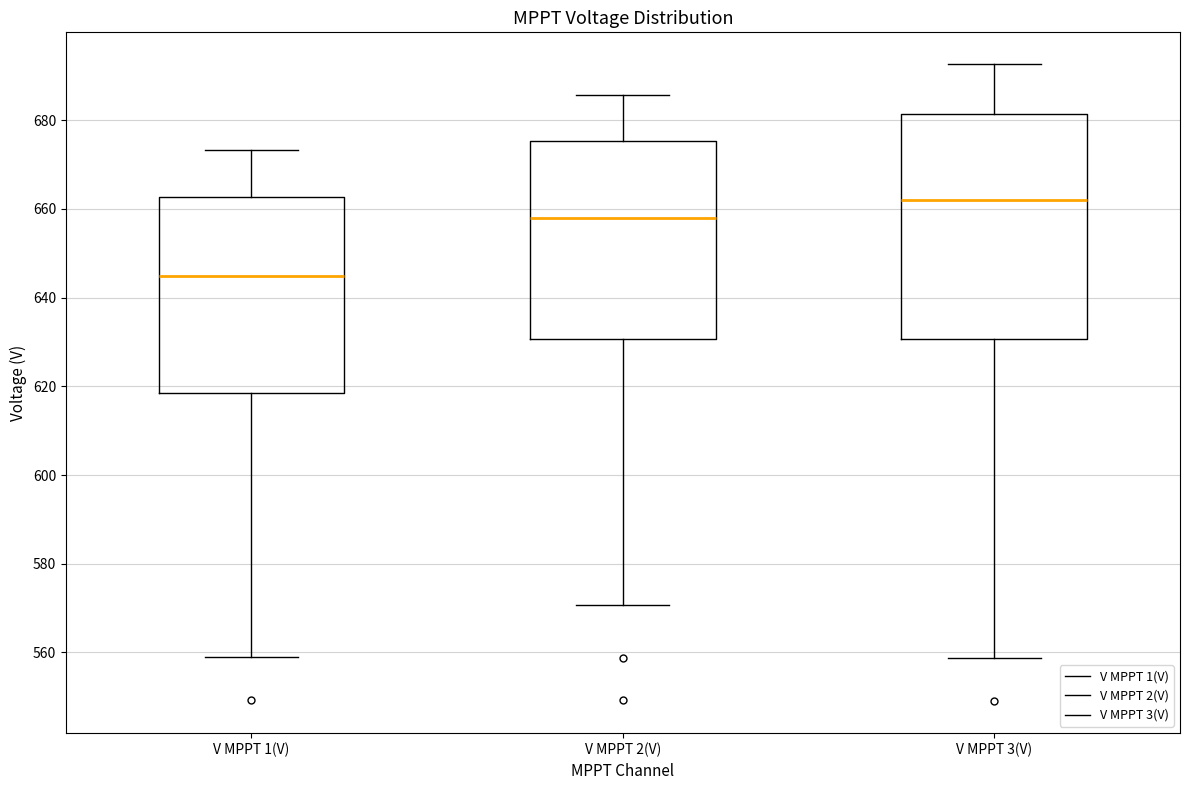

Reading left to right, read every box against the y-axis: the position of its median line, the range the box covers, and the ends of its whiskers. The values are not printed on the chart, so give them approximately, as read against the axis.

V MPPT 1(V): median 644, box 618 to 662, whiskers 558 to 674
V MPPT 2(V): median 658, box 630 to 676, whiskers 570 to 686
V MPPT 3(V): median 662, box 630 to 682, whiskers 558 to 692